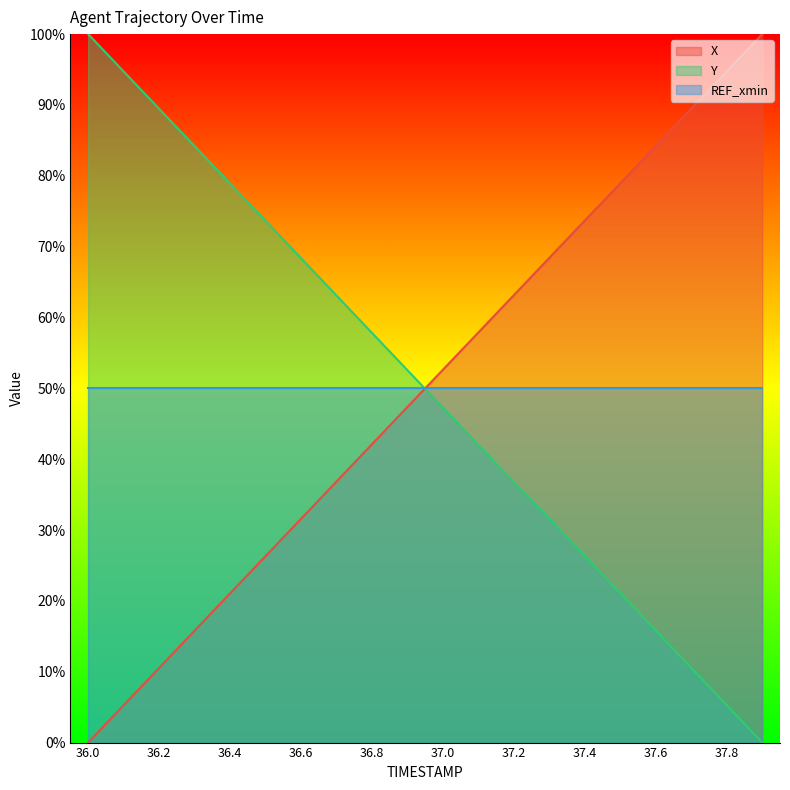

What is the spread (max minus min) of values at 36.3?

0.7